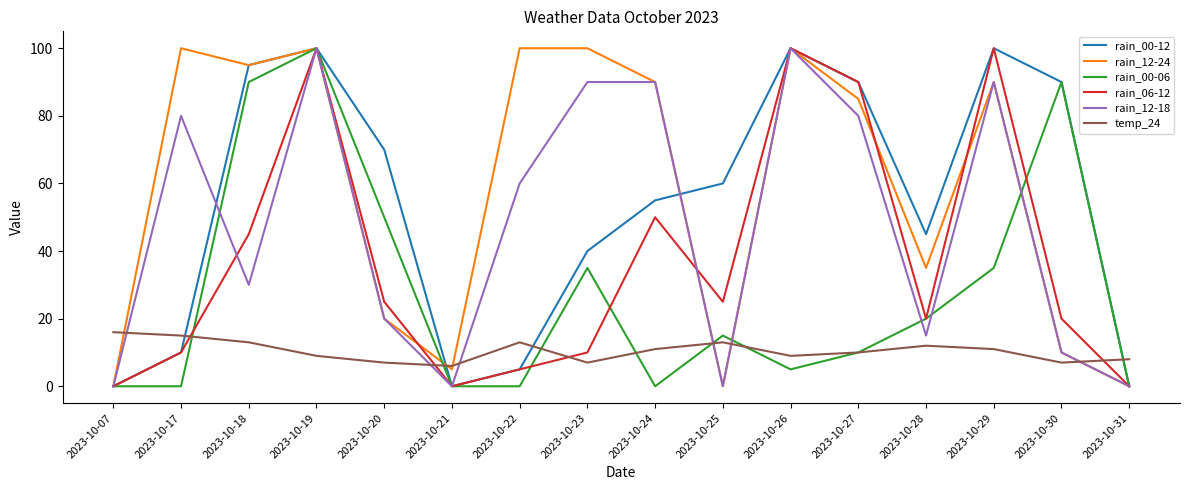

At which label does temp_24 first exceed 11?

2023-10-07